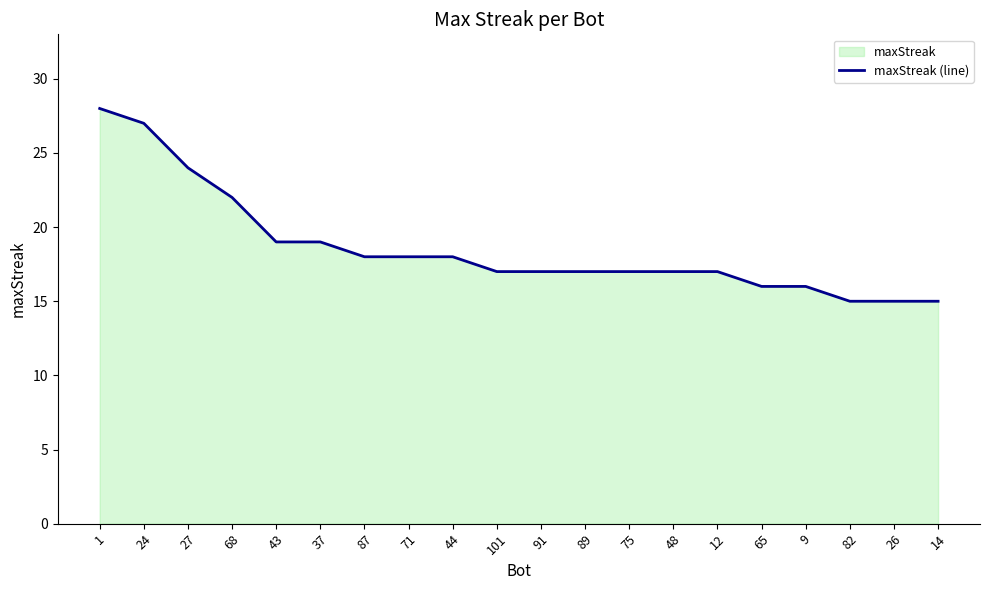

What is the greatest value displayed?

28